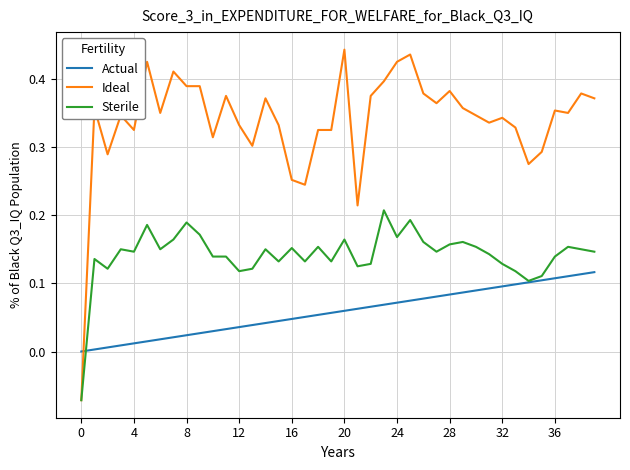

Which series has the largest range (max minus min)?

Ideal